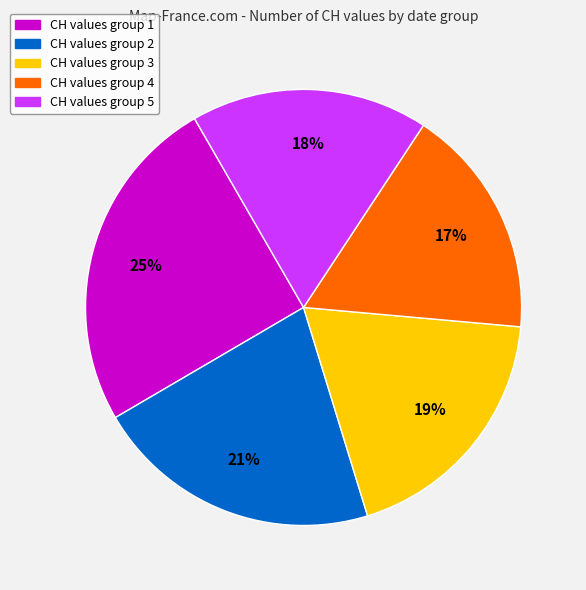

To the nearest percent, what is the average slice percentage?

20%